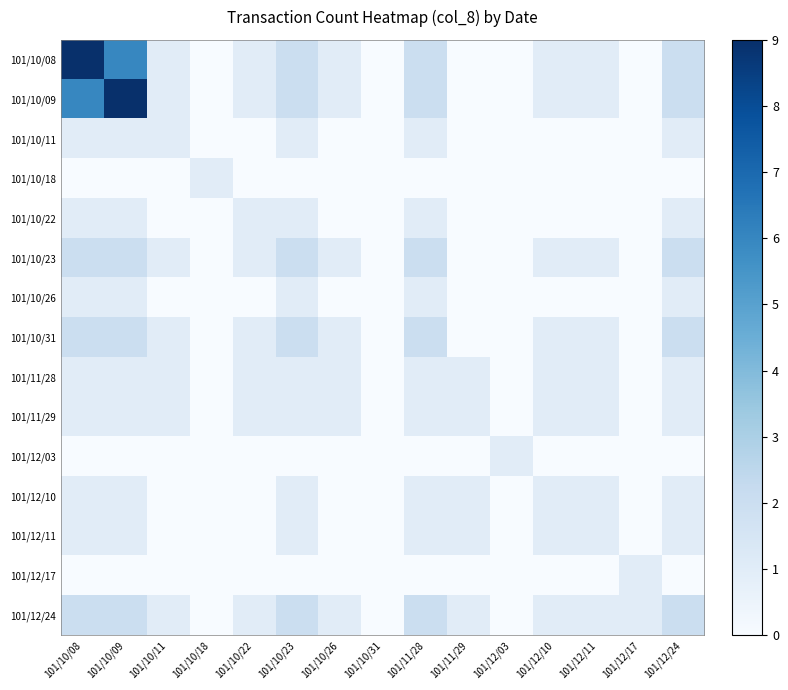

Which series has the widest spread of values?

101/10/08